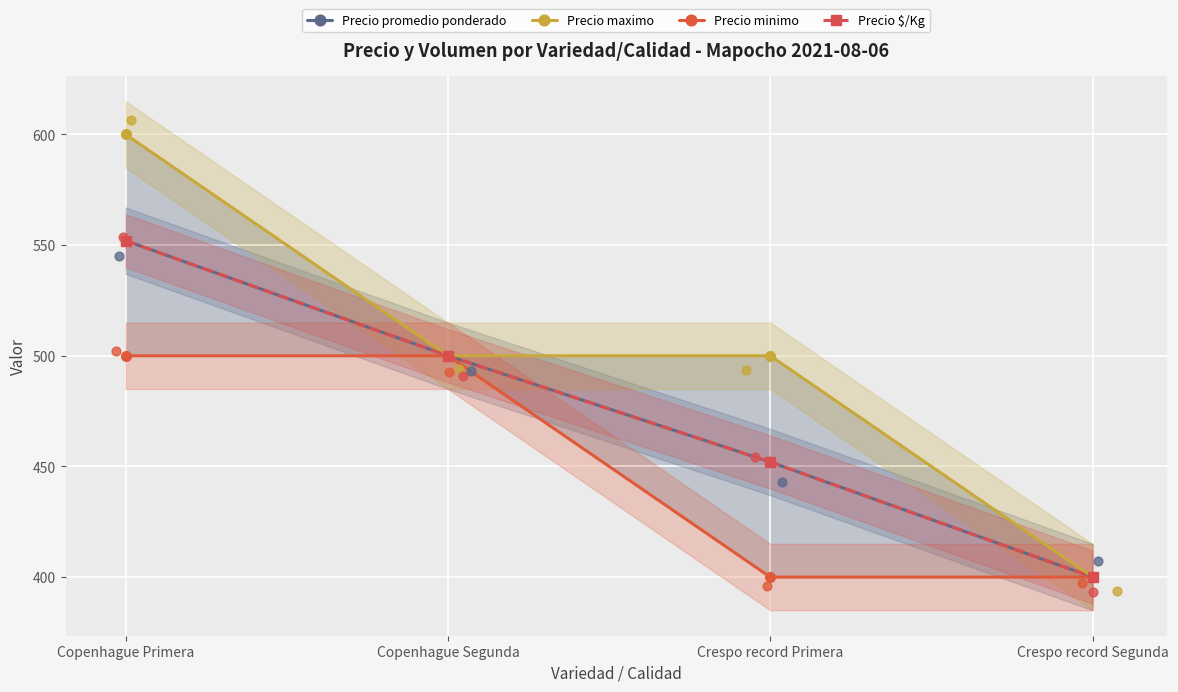

Is the value of Precio maximo at Copenhague Primera greater than the value of Precio minimo at Copenhague Segunda?

Yes